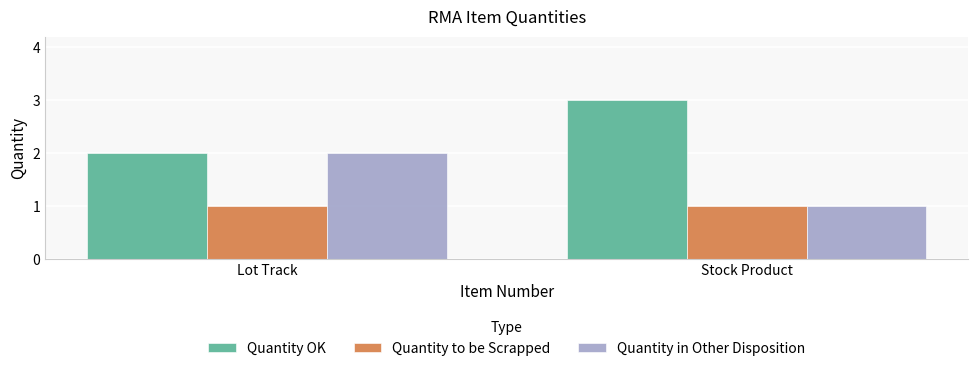

Reading right to left, list all the values displayed in this chart.

Quantity OK: Stock Product=3	Lot Track=2
Quantity to be Scrapped: Stock Product=1	Lot Track=1
Quantity in Other Disposition: Stock Product=1	Lot Track=2